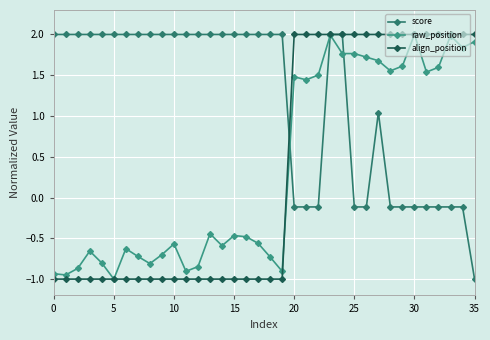

What is the minimum value for score?

-1.0